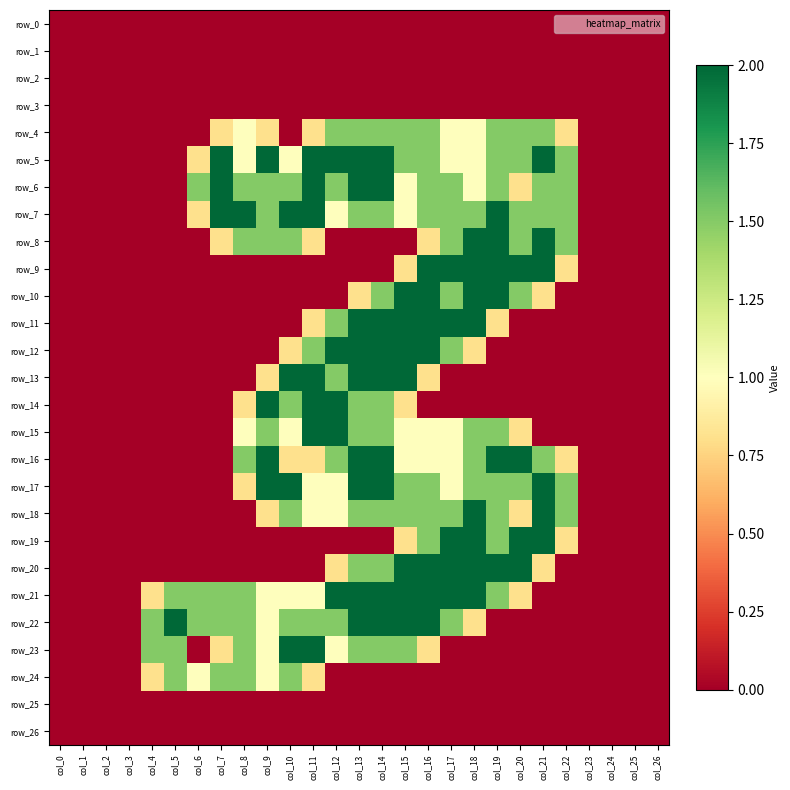

The value of row_8 at col_15 is 0.0. True or false?

True